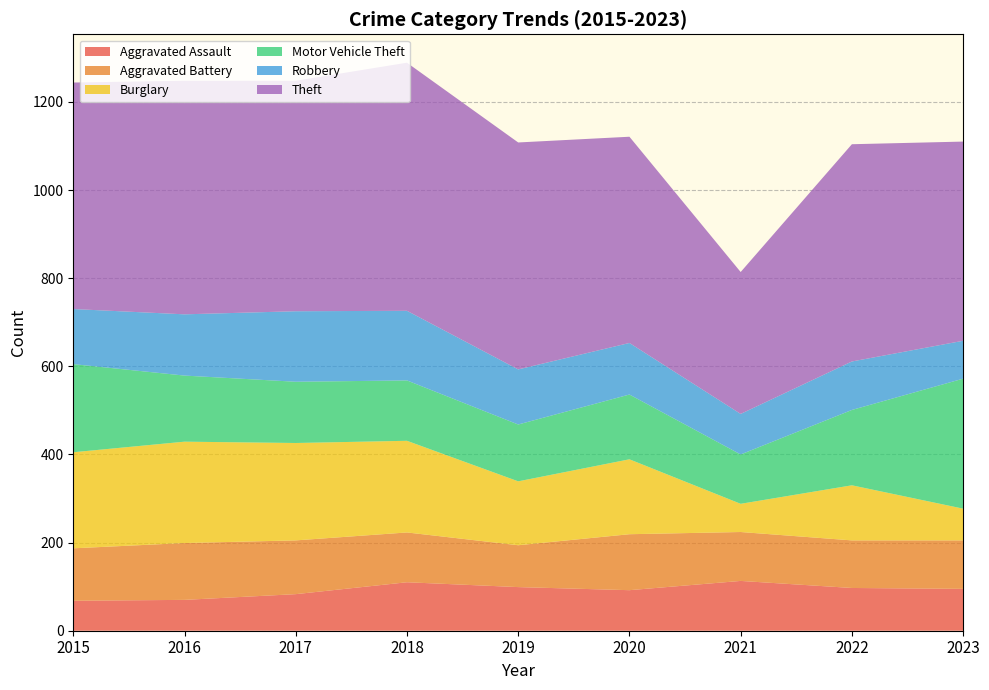

Reading left to right, what are all the values shown in this chart?

Aggravated Assault: 2015=68	2016=70	2017=83	2018=110	2019=99	2020=92	2021=113	2022=97	2023=95
Aggravated Battery: 2015=119	2016=129	2017=122	2018=113	2019=95	2020=127	2021=111	2022=108	2023=110
Burglary: 2015=218	2016=230	2017=221	2018=208	2019=145	2020=170	2021=64	2022=125	2023=72
Motor Vehicle Theft: 2015=200	2016=150	2017=139	2018=137	2019=129	2020=147	2021=112	2022=171	2023=295
Robbery: 2015=125	2016=139	2017=160	2018=158	2019=125	2020=117	2021=92	2022=110	2023=86
Theft: 2015=514	2016=530	2017=523	2018=563	2019=515	2020=468	2021=322	2022=493	2023=452